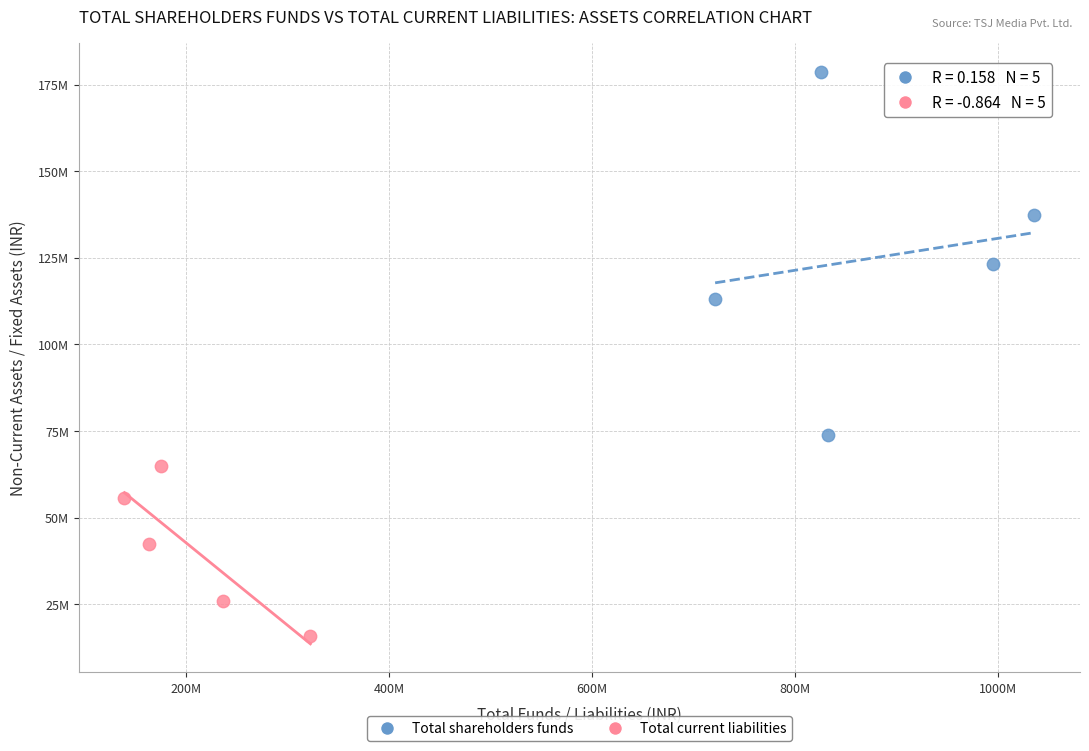

Which series reaches the minimum Y coordinate?

Total current liabilities